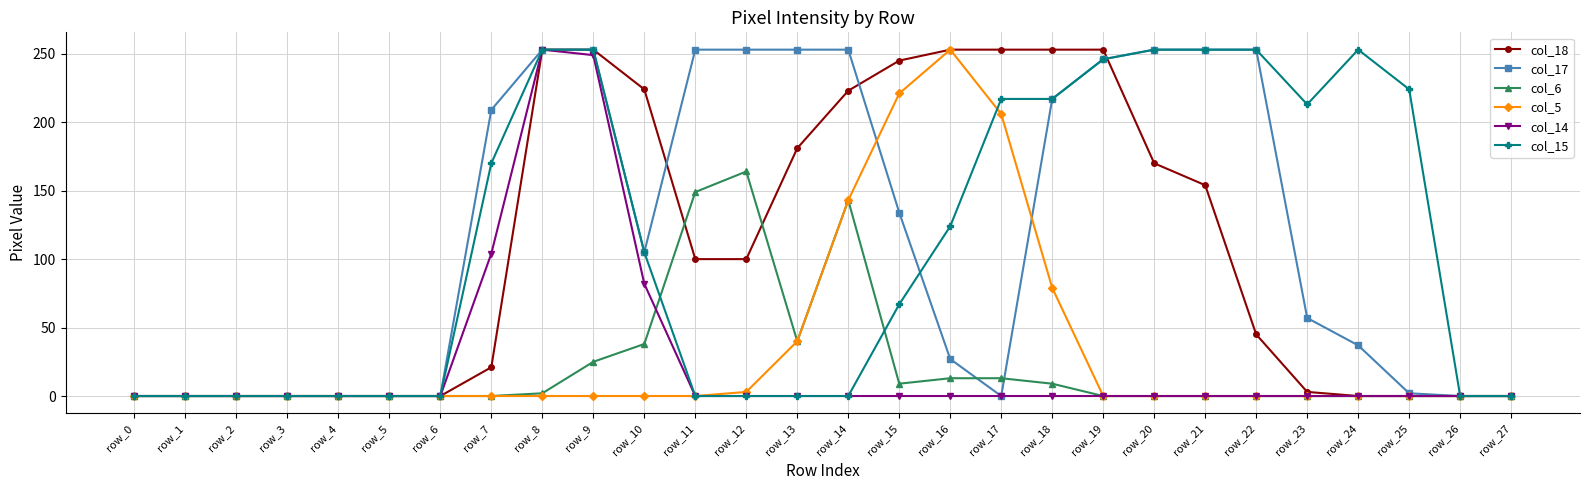

At which label does col_5 reach its peak?

row_16